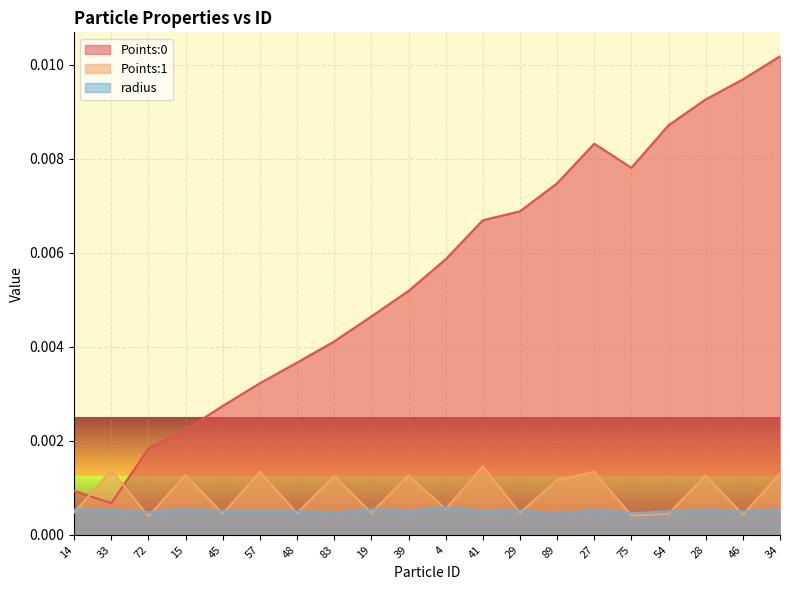

True or false: Points:0 has more than 0 points higher than both neighbors.

True